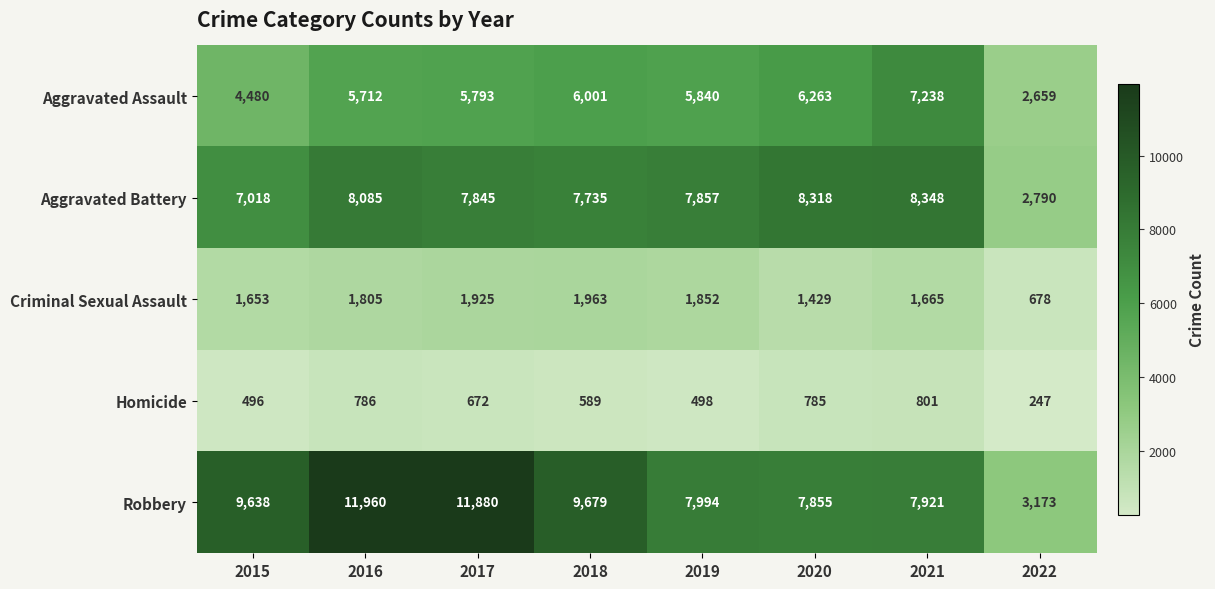

At which label is Criminal Sexual Assault closest to 1320?

2020